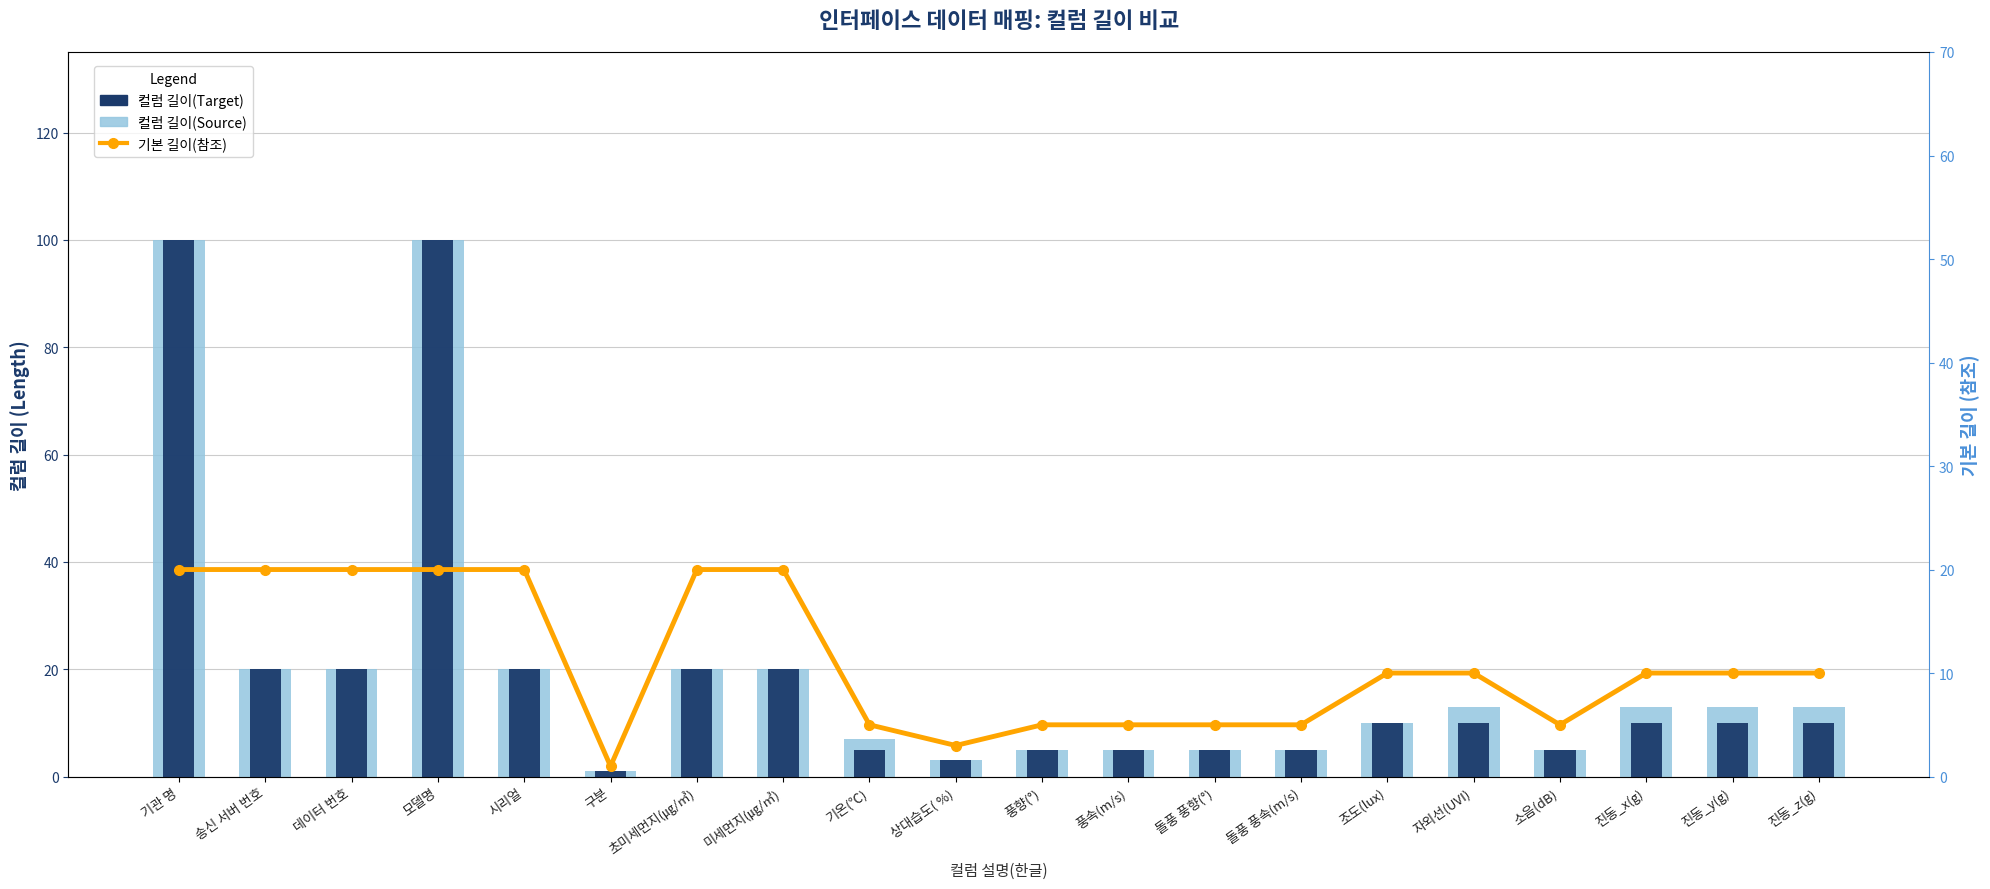

Where is 기본 길이(참조) nearest to the value 10?

조도(lux)